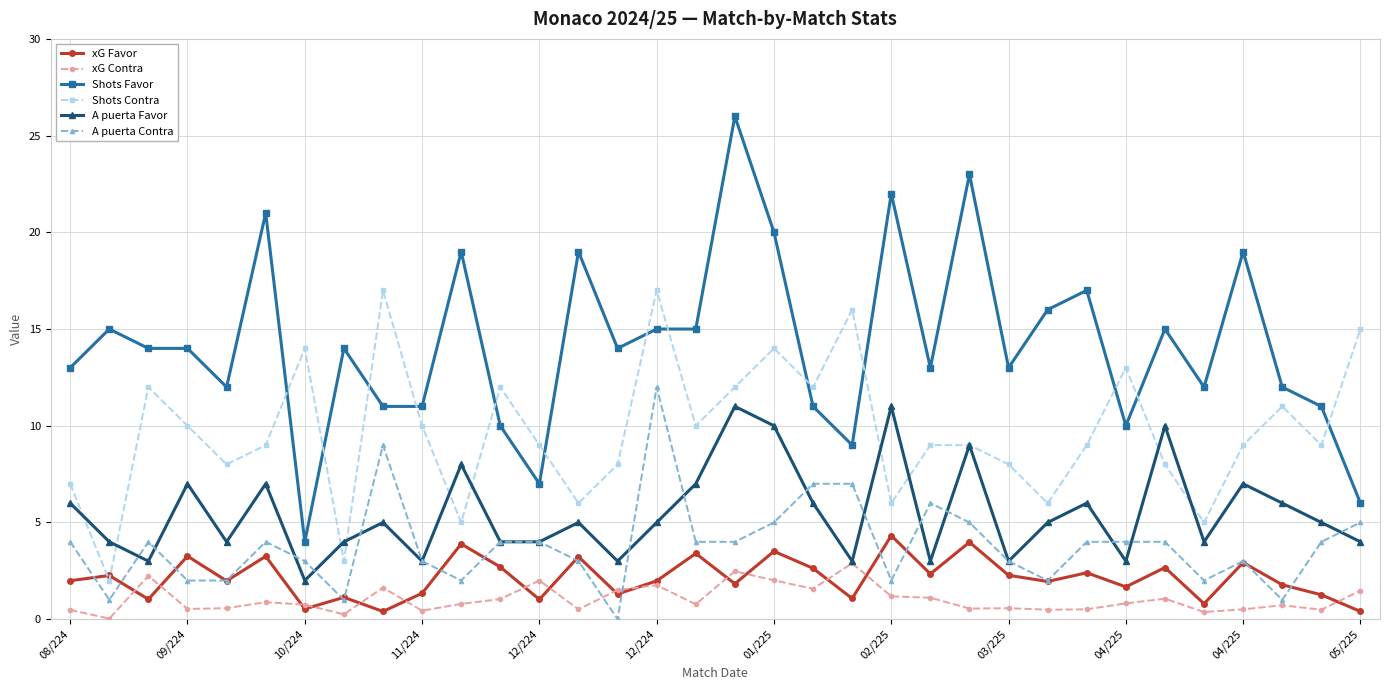

What is the value of the A puerta Favor point at the 18th from the left?

11.0